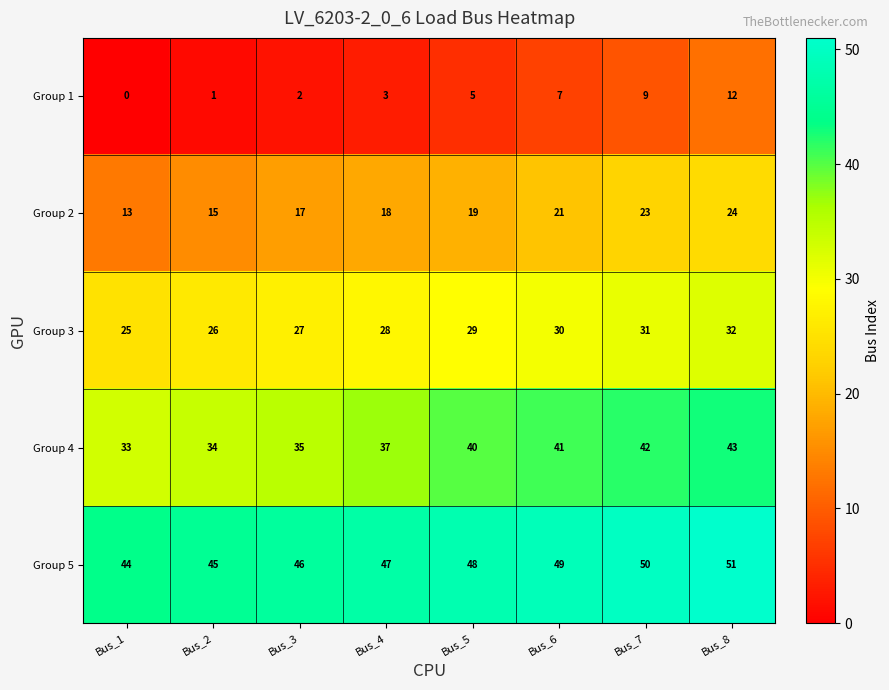

Count the number of data series in this chart.

5